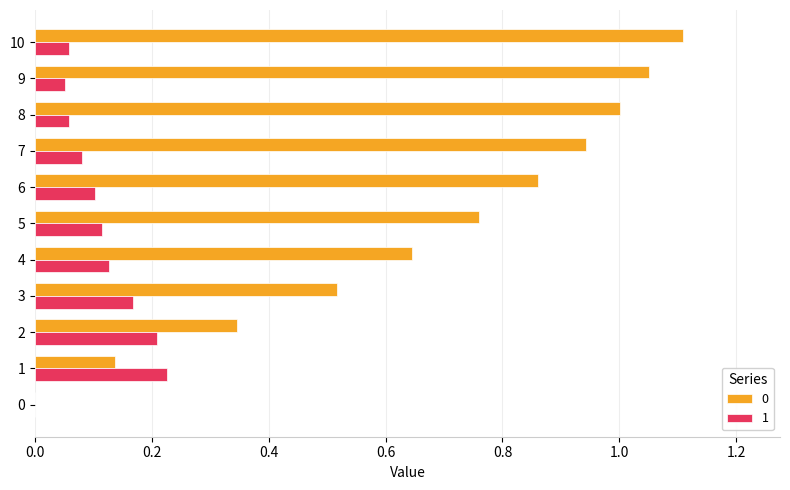

At which label does 0 reach its peak?

10